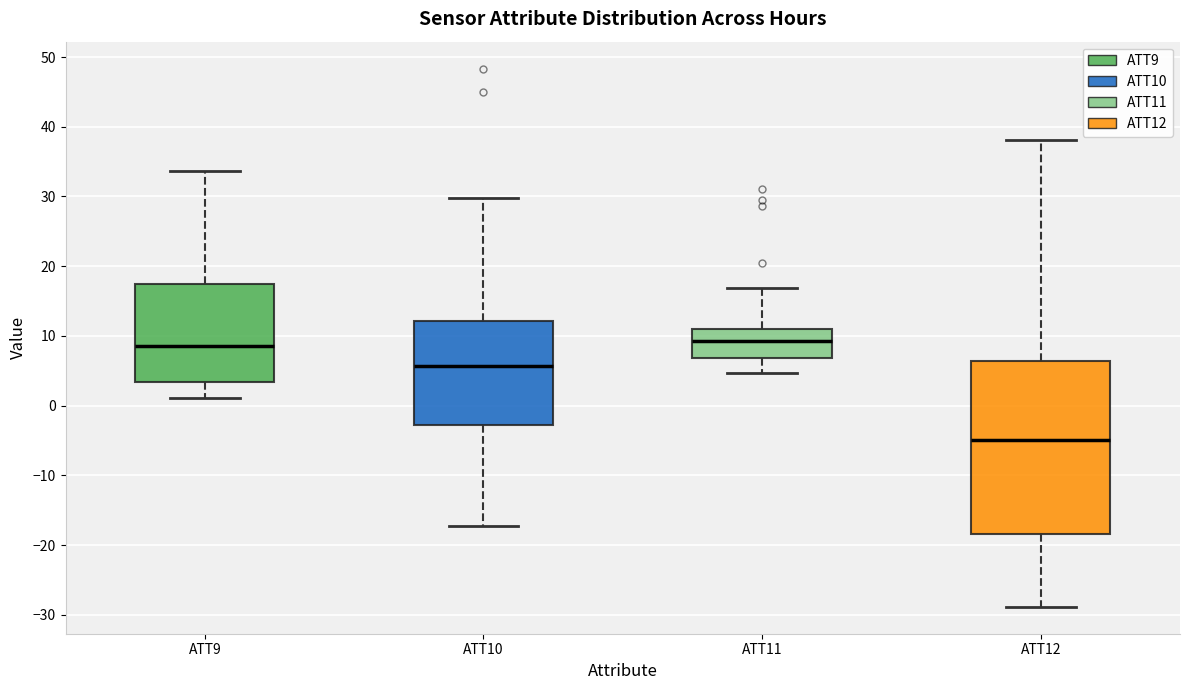

Which box has the lowest median line?

ATT12